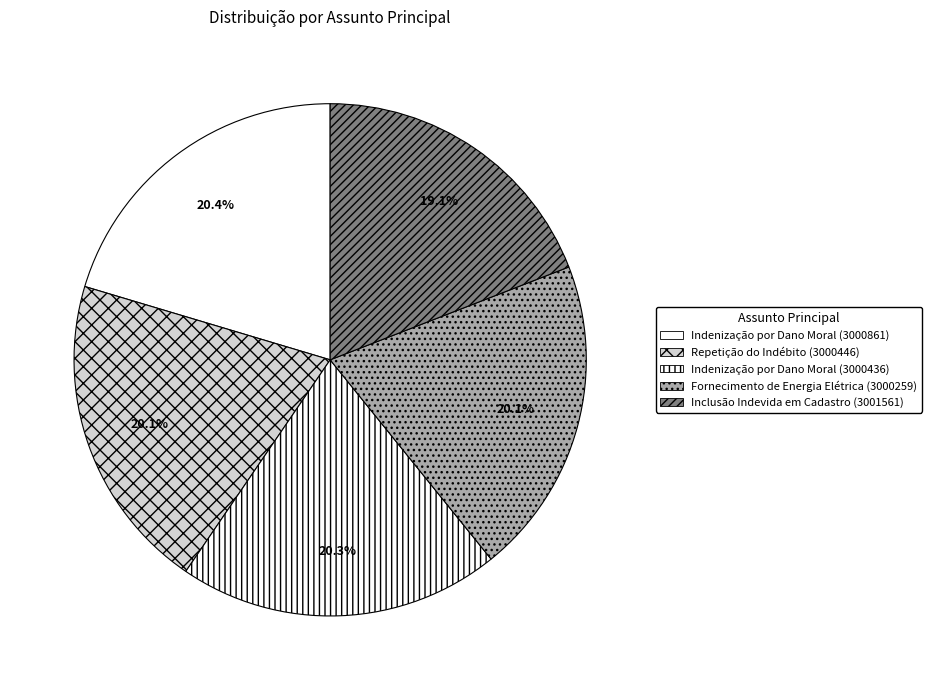

What is the change in value from Repetição do Indébito (3000446) to Inclusão Indevida em Cadastro (3001561)?

-89165